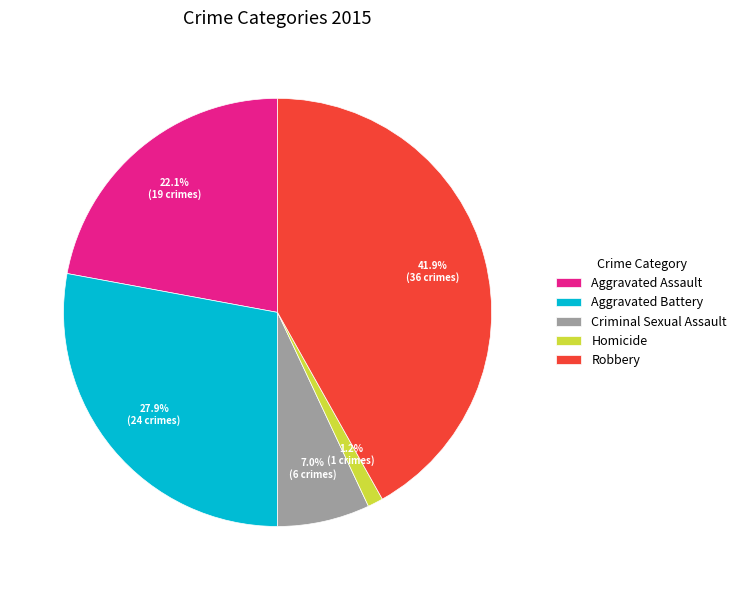

How many slices are in this pie chart?

5